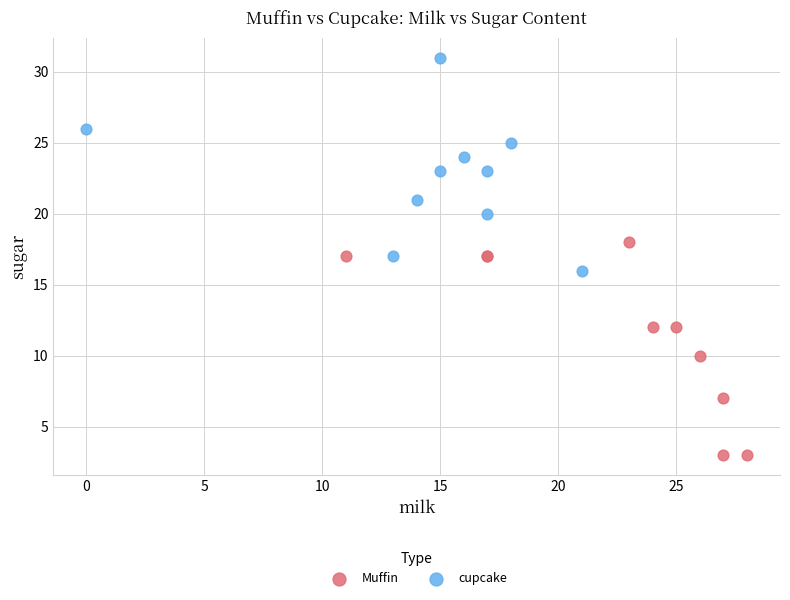

Which series reaches the maximum Y coordinate?

cupcake